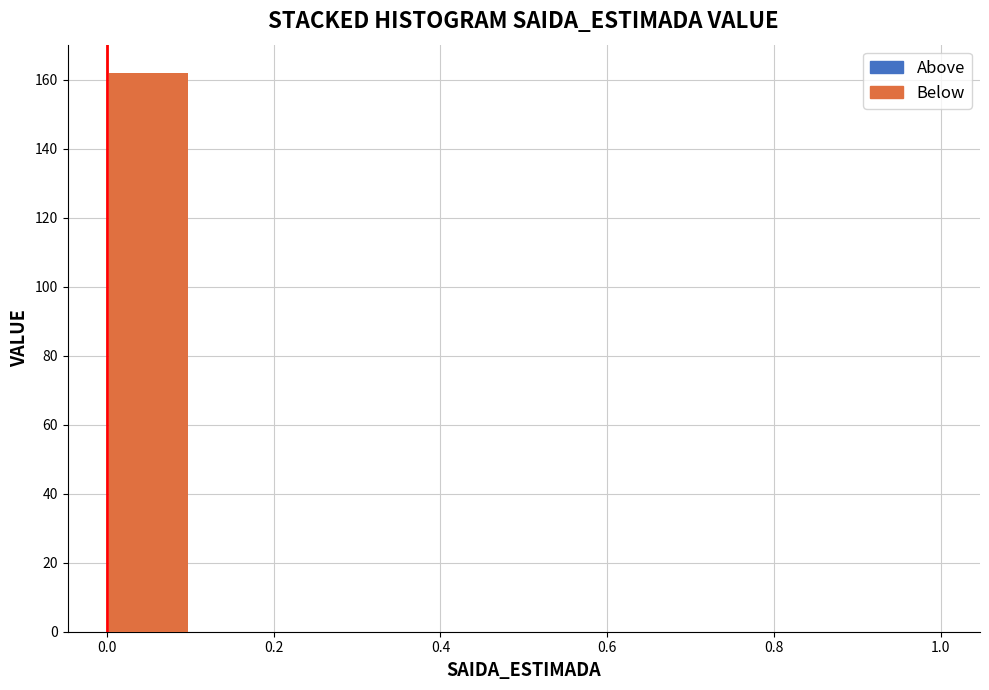

Over which range of the x-axis is the bar tallest?

0.0 to 0.1